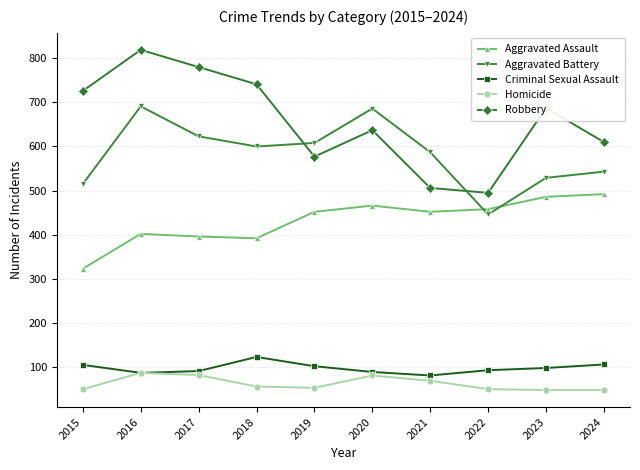

Which series changed the most between 2015 and 2019?

Robbery